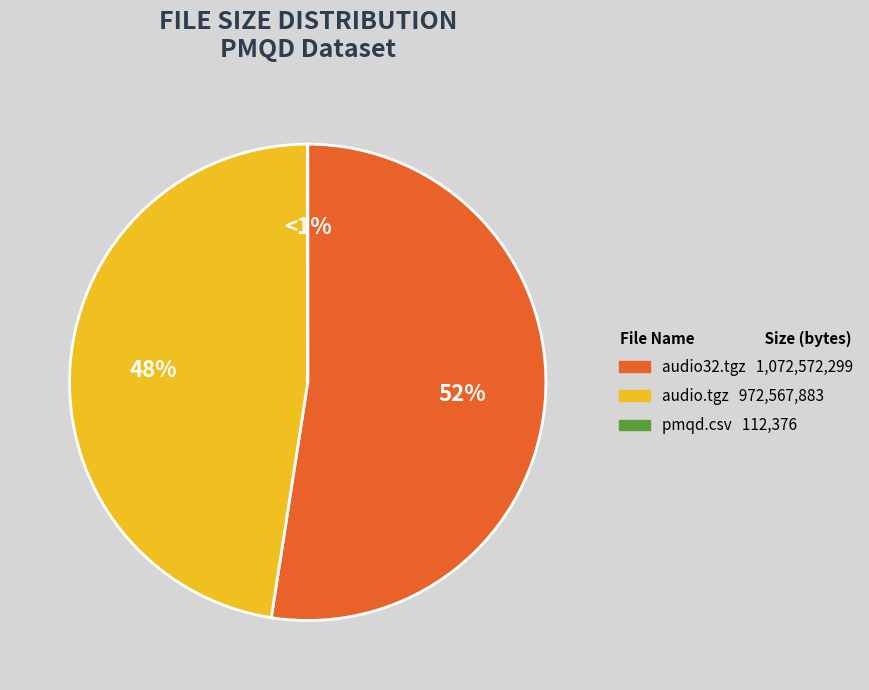

What is the change in value from audio.tgz to pmqd.csv?

-972455507